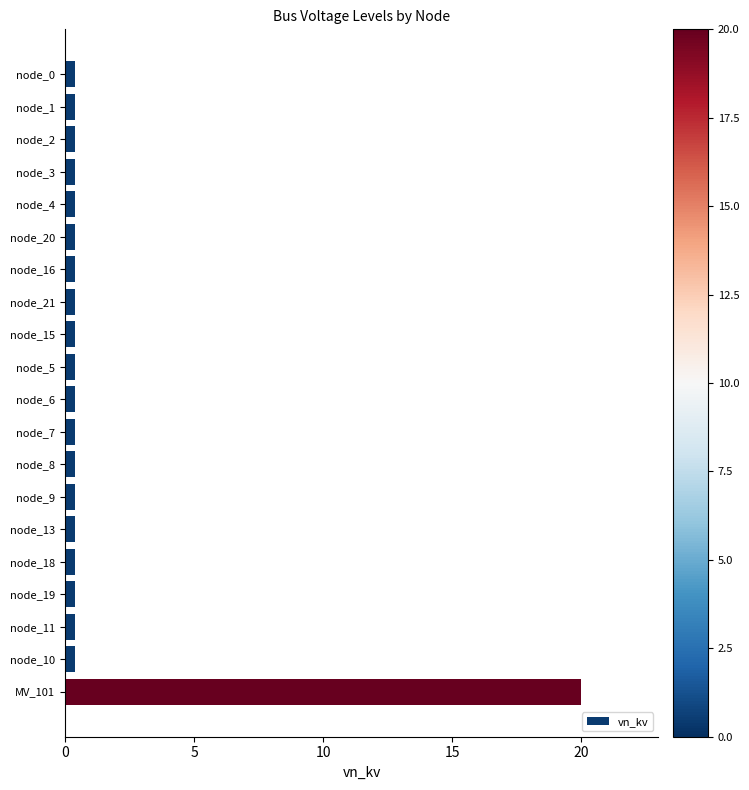

Reading top to bottom, transcribe all the data shown in this chart.

0.4	0.4	0.4	0.4	0.4	0.4	0.4	0.4	0.4	0.4	0.4	0.4	0.4	0.4	0.4	0.4	0.4	0.4	0.4	20.0